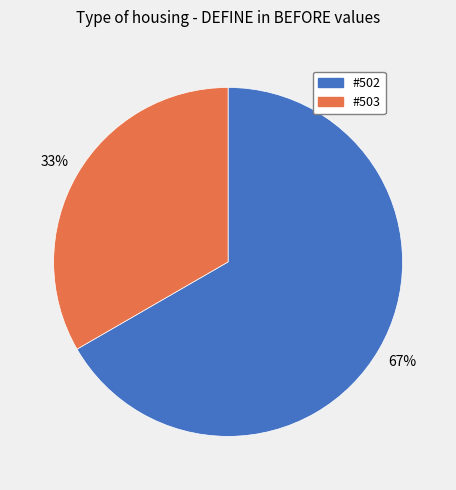

True or false: #503 accounts for 33% of the total.

True